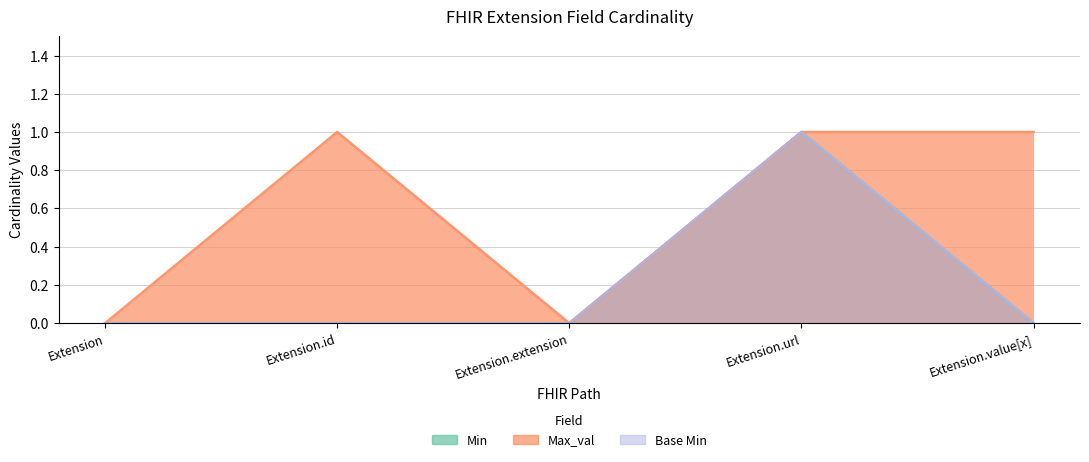

Is it true that Max_val equals 0 at Extension.id?

False